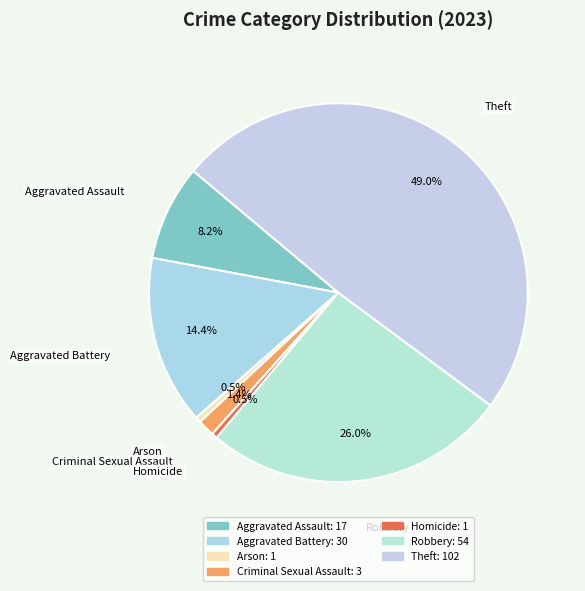

To the nearest percent, what is the difference between the Aggravated Battery and Criminal Sexual Assault slice percentages?

13%